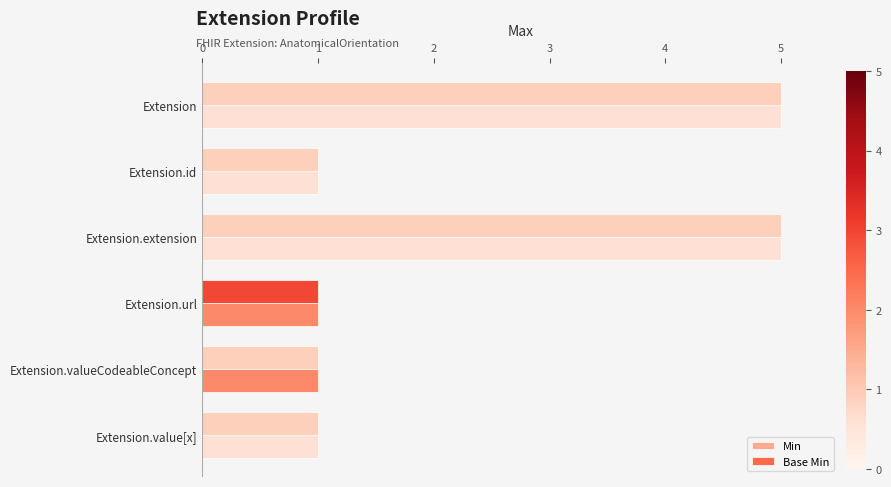

What are all the series names shown in the legend?

Min, Base Min